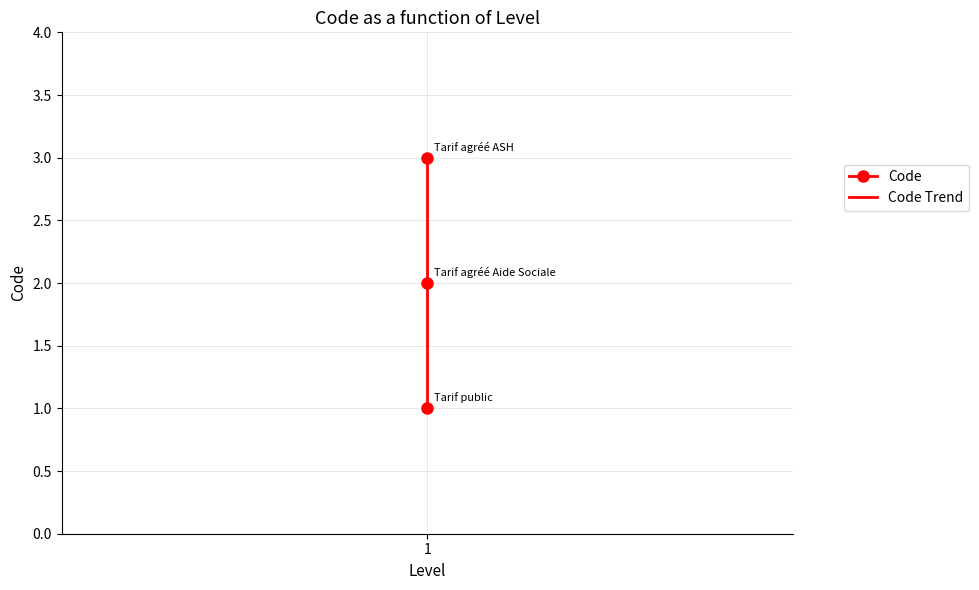

The value at 1 is 0. True or false?

False